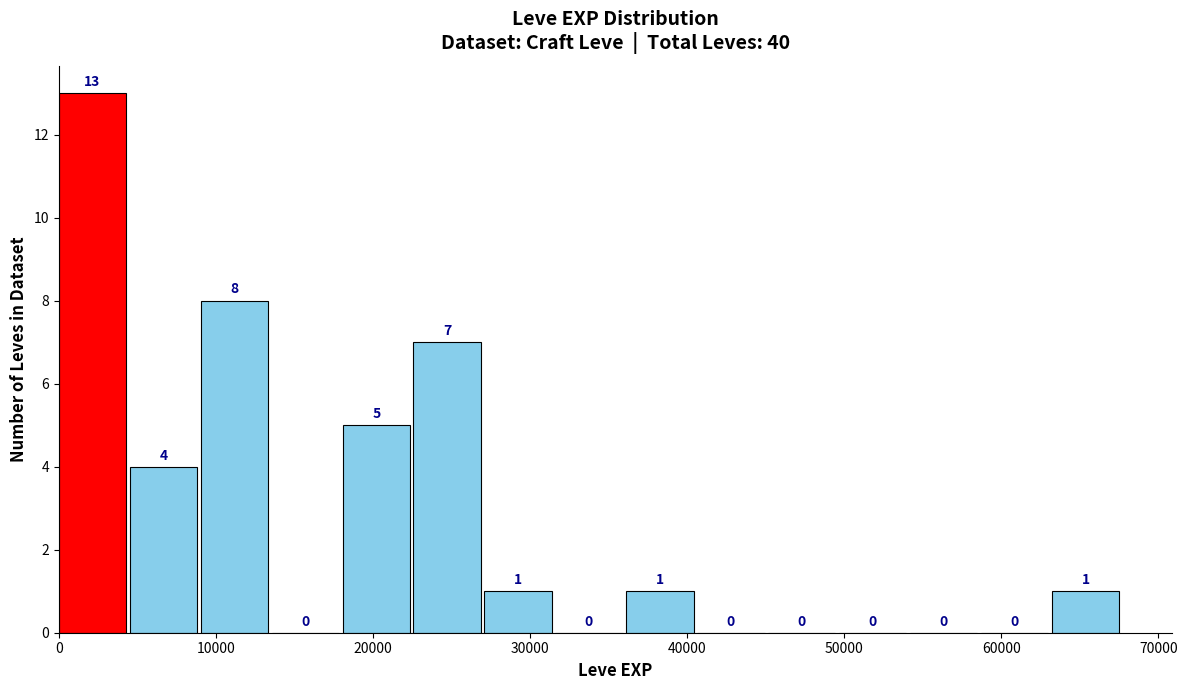

How tall is the bar that spans 27000 to 32000 on the x-axis? The bar edges are not printed on the chart, so give them approximately, as read against the axis.

1